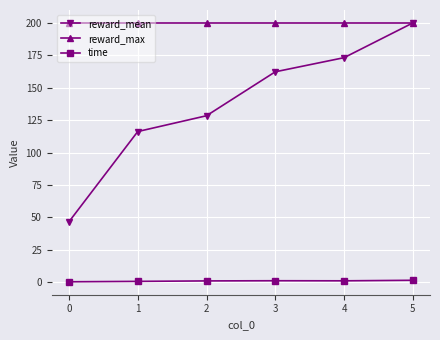

Which series has the widest spread of values?

reward_mean